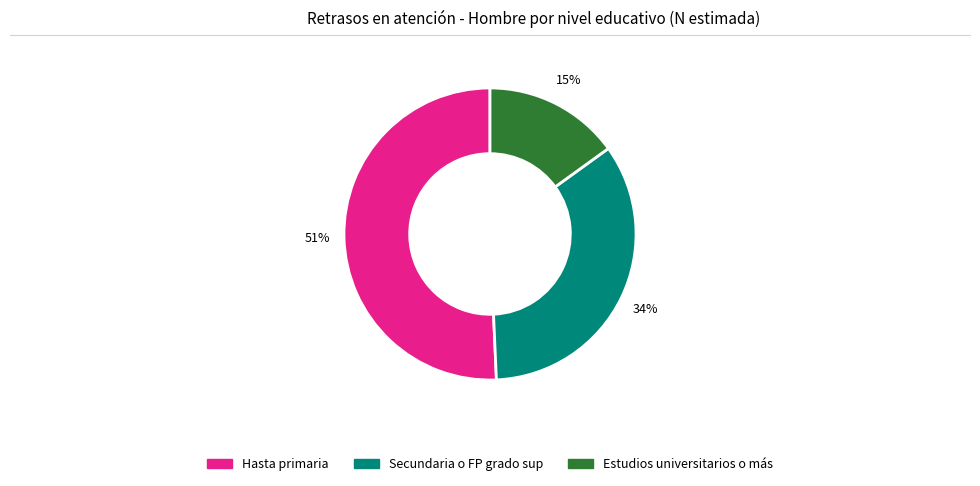

Which has a higher value, Hasta primaria or Secundaria o FP grado sup?

Hasta primaria